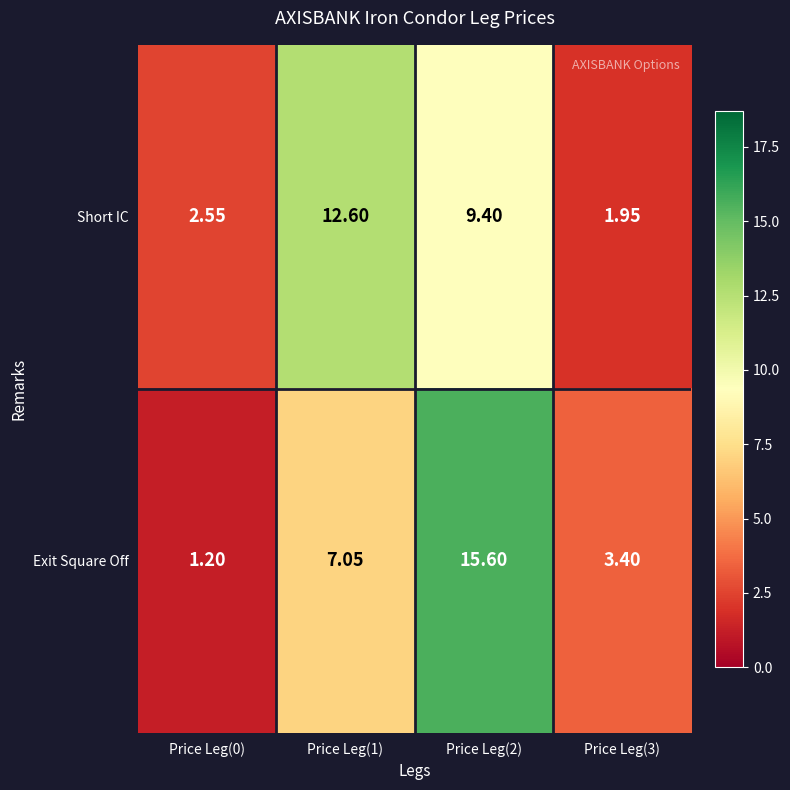

What is the greatest value displayed?

15.6